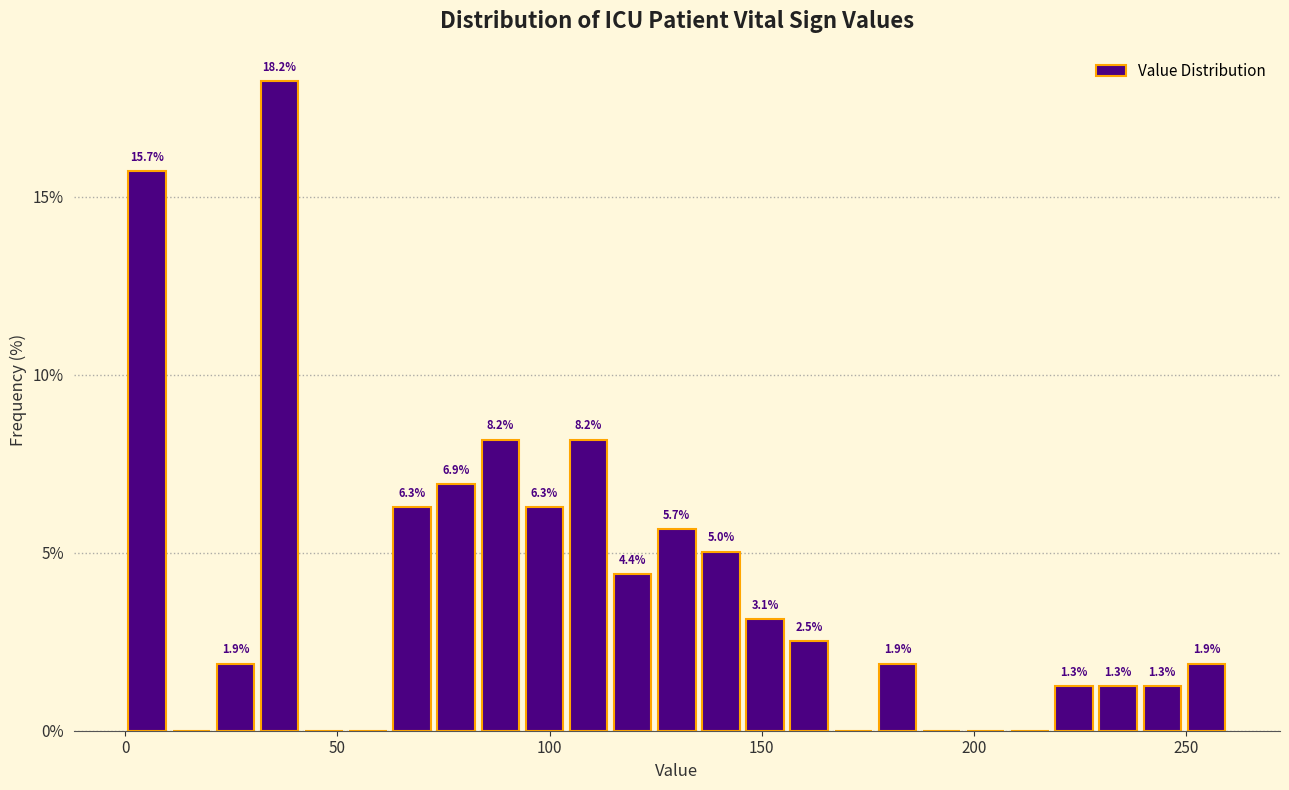

Read against the x-axis, roughly where is the centre of the tallest bar?

35